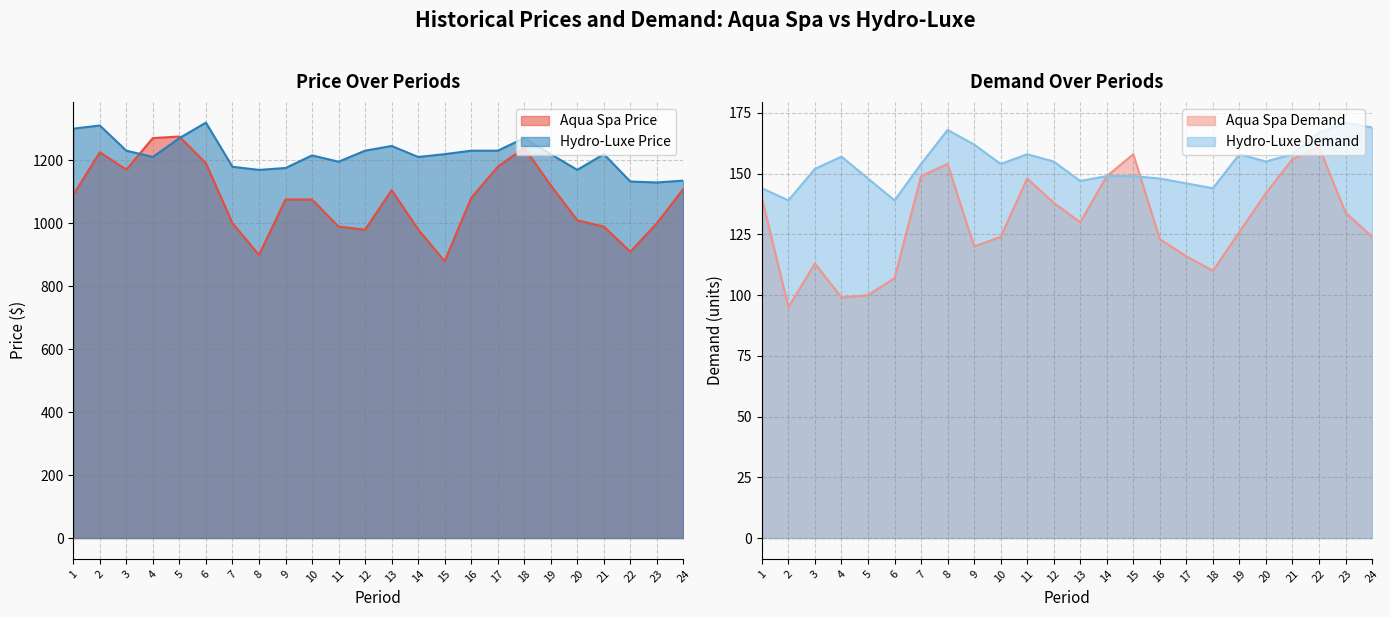

What is the difference between the second highest and minimum values in the Hydro-Luxe Price series?

181